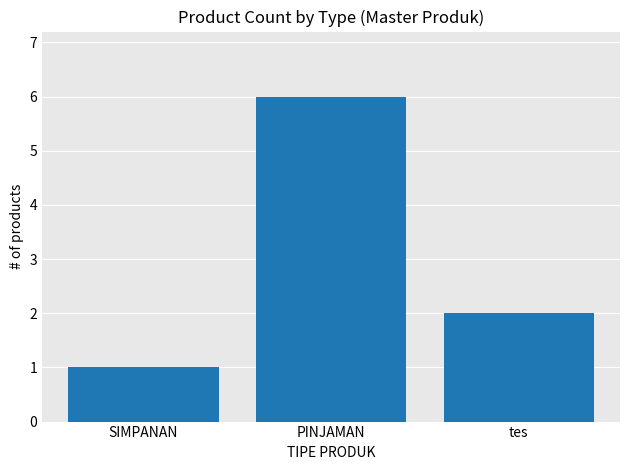

Which label corresponds to the largest value in the chart?

PINJAMAN